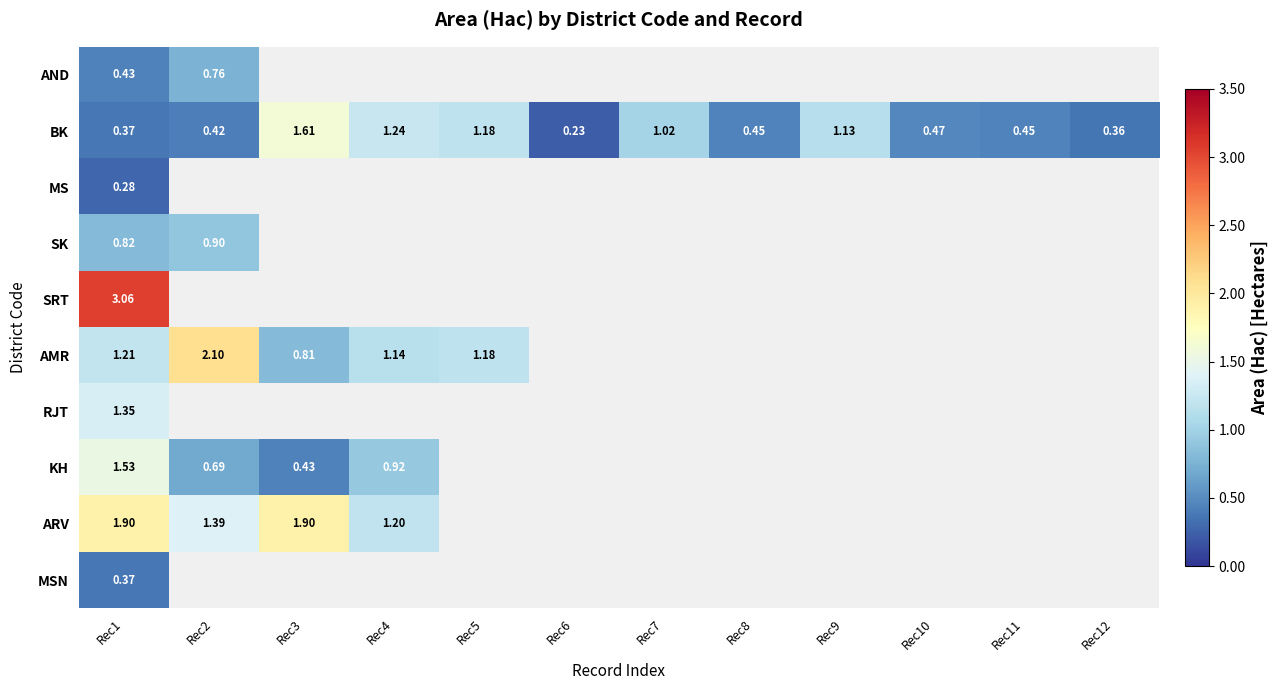

Rank the series by their maximum value, from lowest to highest.

MS, MSN, AND, SK, RJT, KH, BK, ARV, AMR, SRT